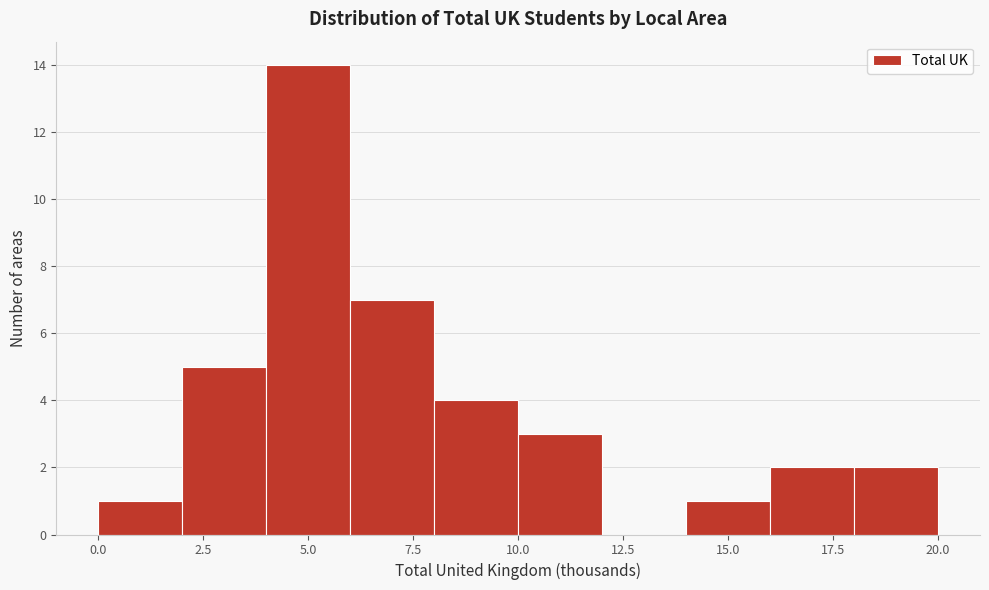

Over which range of the x-axis is the bar tallest?

4 to 6